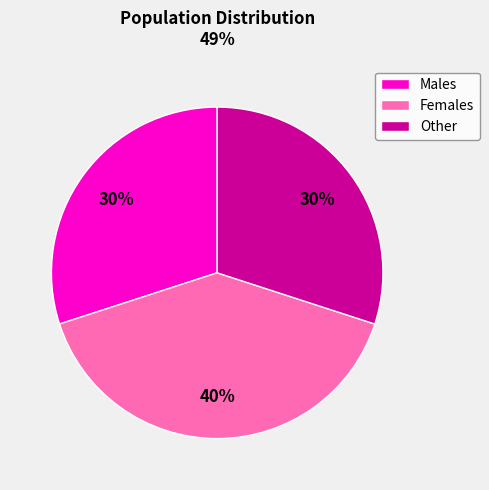

Is there any slice that represents more than half of the pie?

No